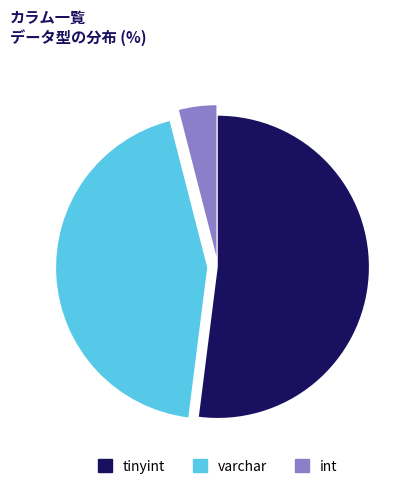

The varchar slice represents 44% of the pie. True or false?

True